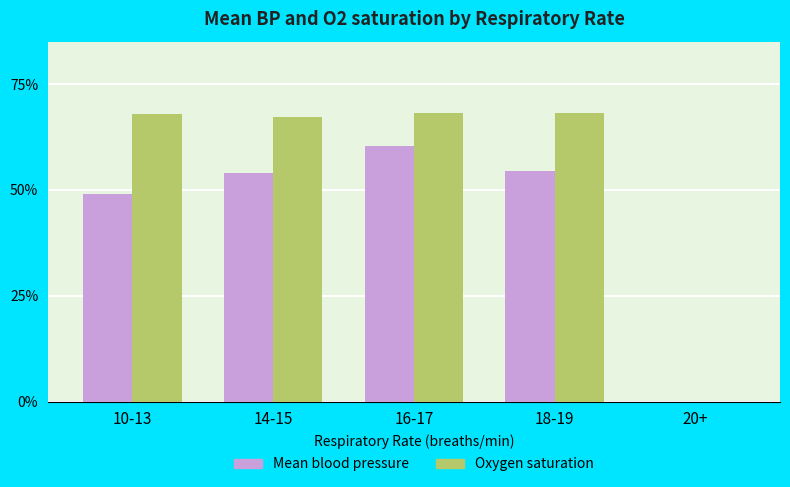

At which label does Mean blood pressure first exceed 54?

14-15